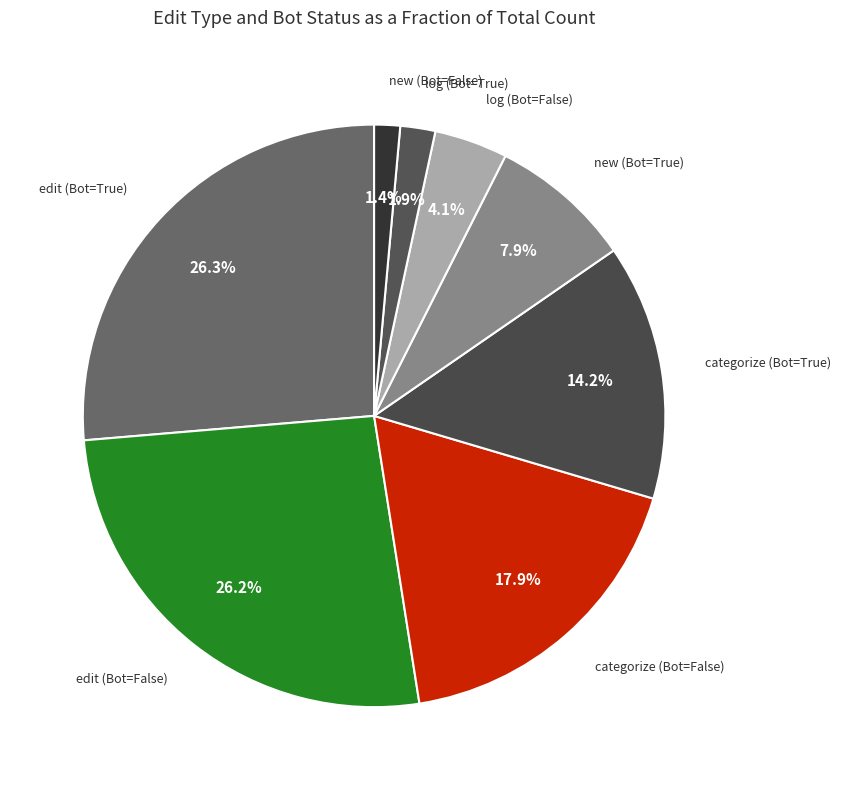

Which slice is the smallest?

new (Bot=False)